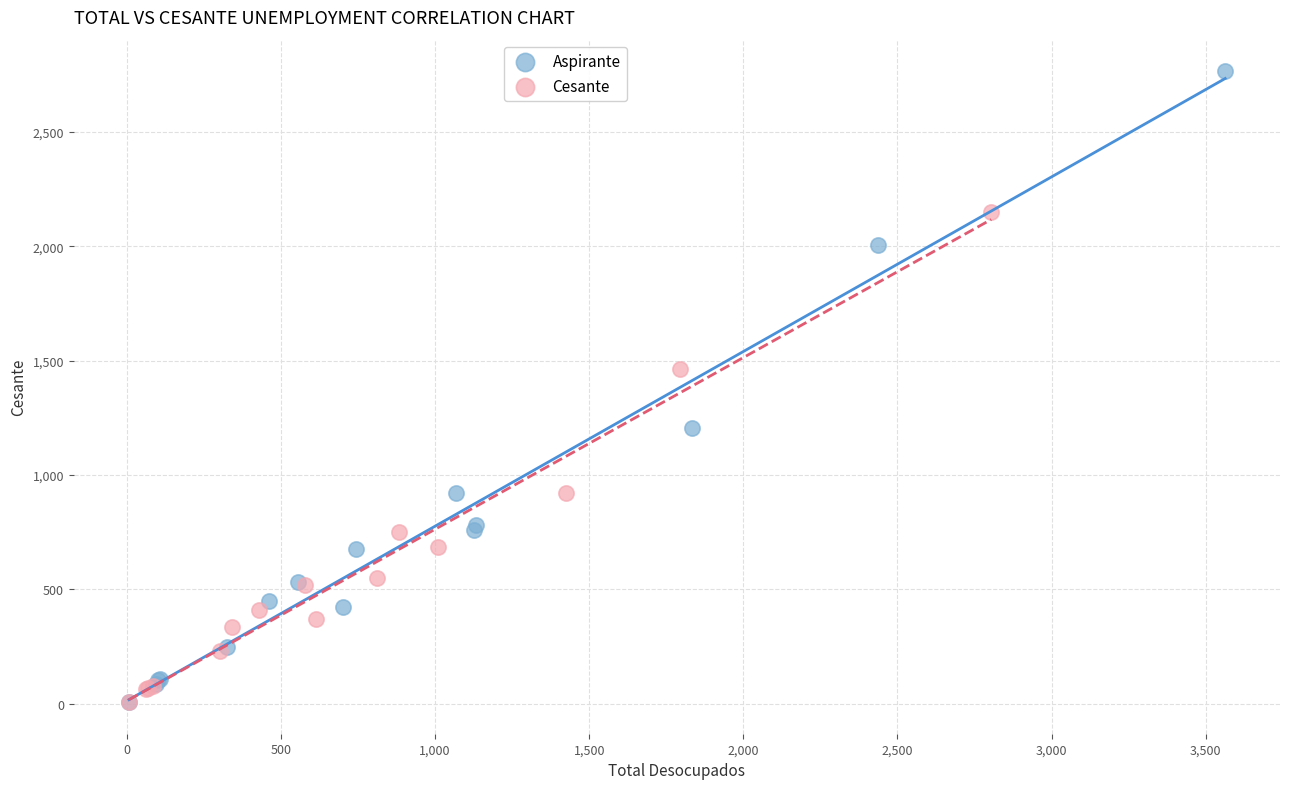

Which series has the widest spread of Y values?

Aspirante